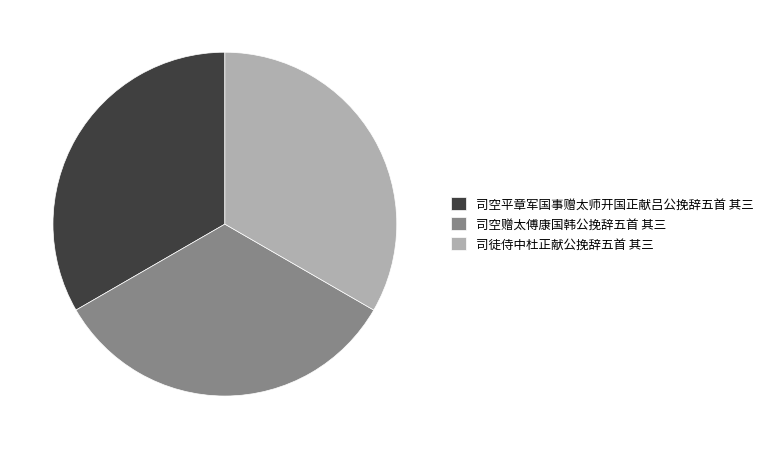

Is it true that 司徒侍中杜正献公挽辞五首 其三 is 33% of the pie?

True